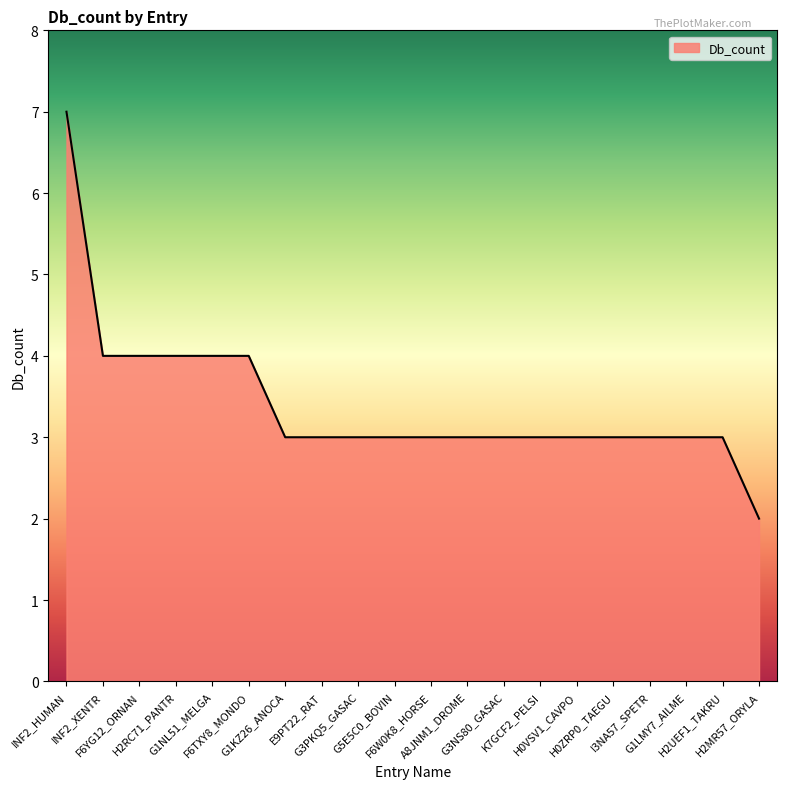

What is the sum of the values at INF2_XENTR and H2MR57_ORYLA?

6